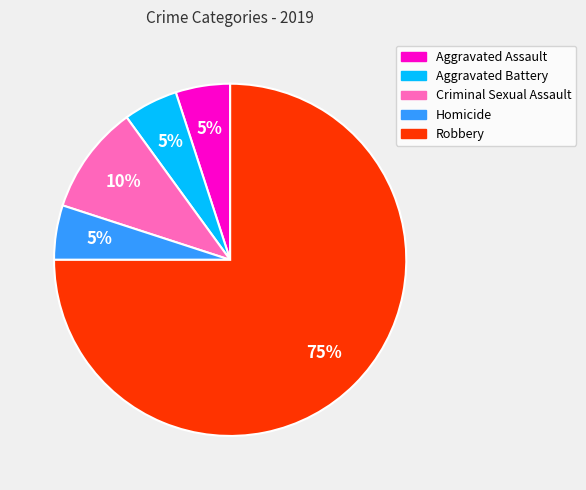

Combined, do Aggravated Assault and Robbery account for over 50%?

Yes